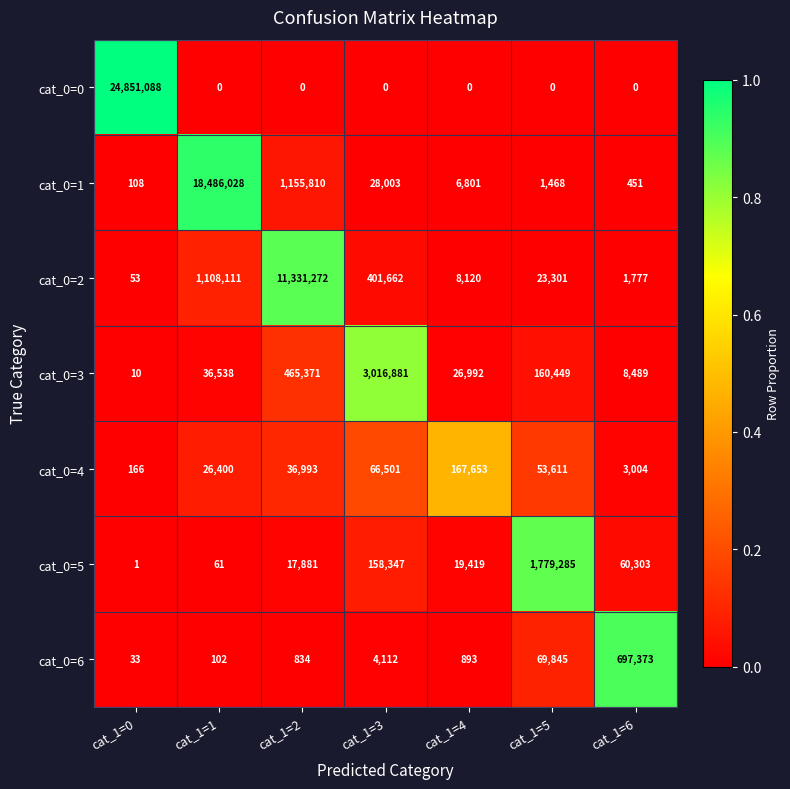

List the labels in order of cat_0=1 value, smallest first.

cat_1=0, cat_1=6, cat_1=5, cat_1=4, cat_1=3, cat_1=2, cat_1=1